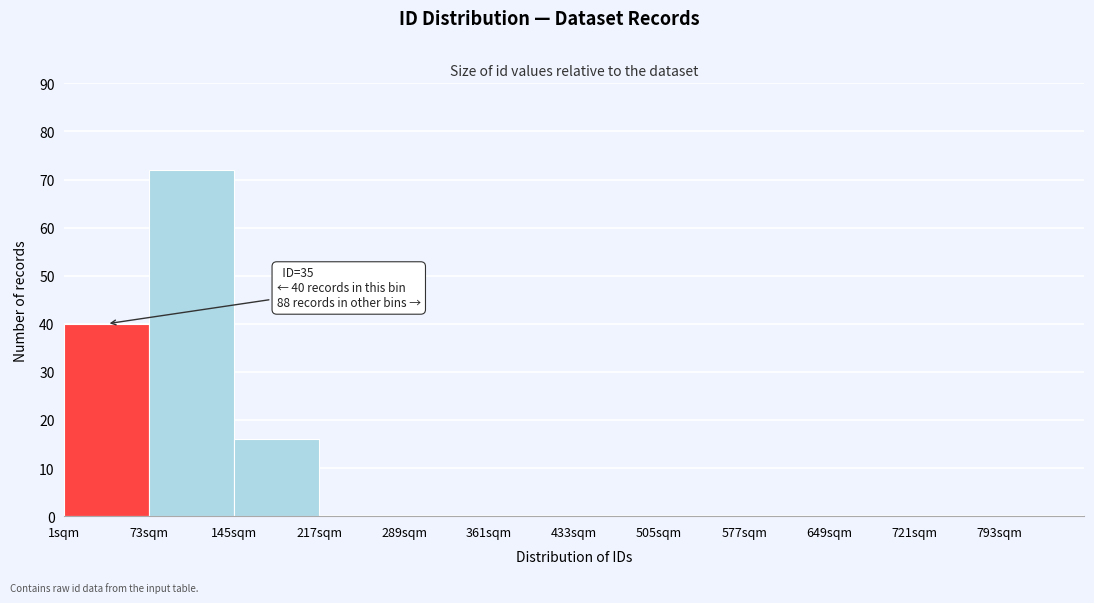

Over which range of the x-axis is the bar tallest?

73 to 145